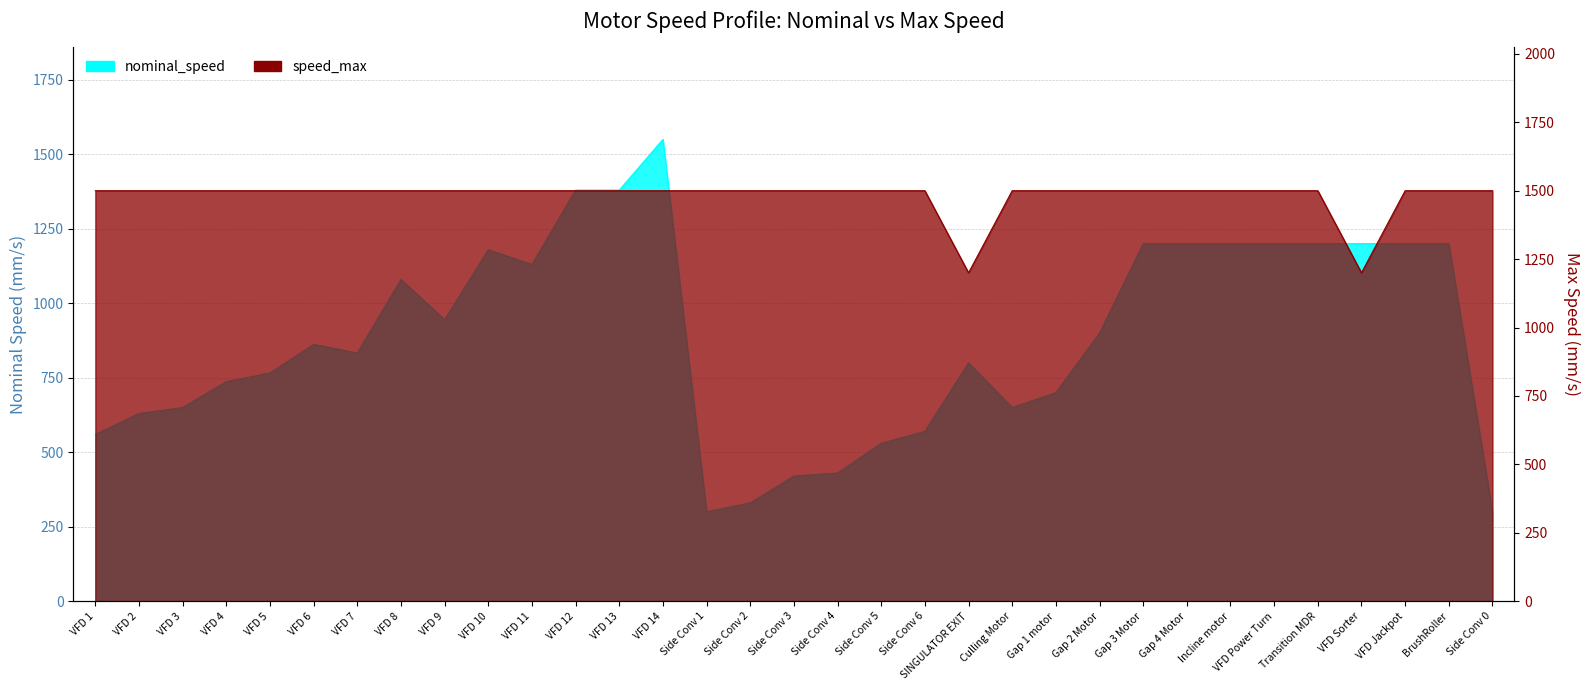

Rank the series by their maximum value, from highest to lowest.

nominal_speed, speed_max